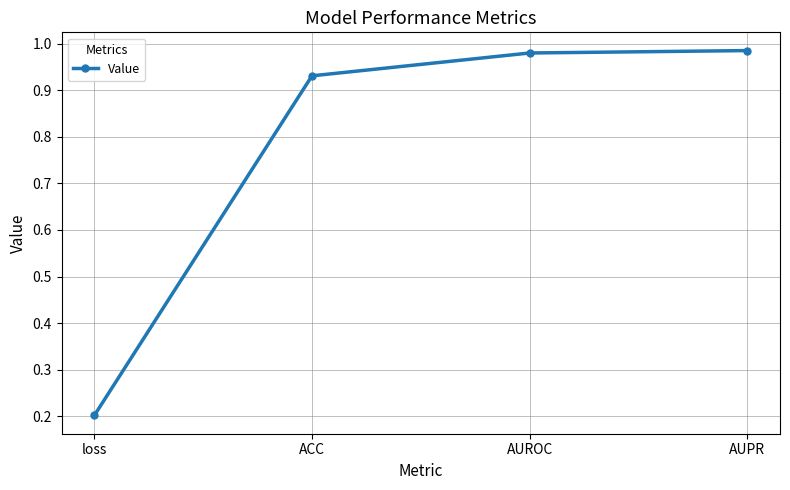

What position from the left is ACC?

2